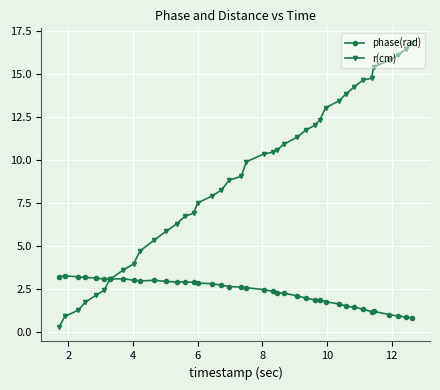

Which series has the largest range (max minus min)?

r(cm)